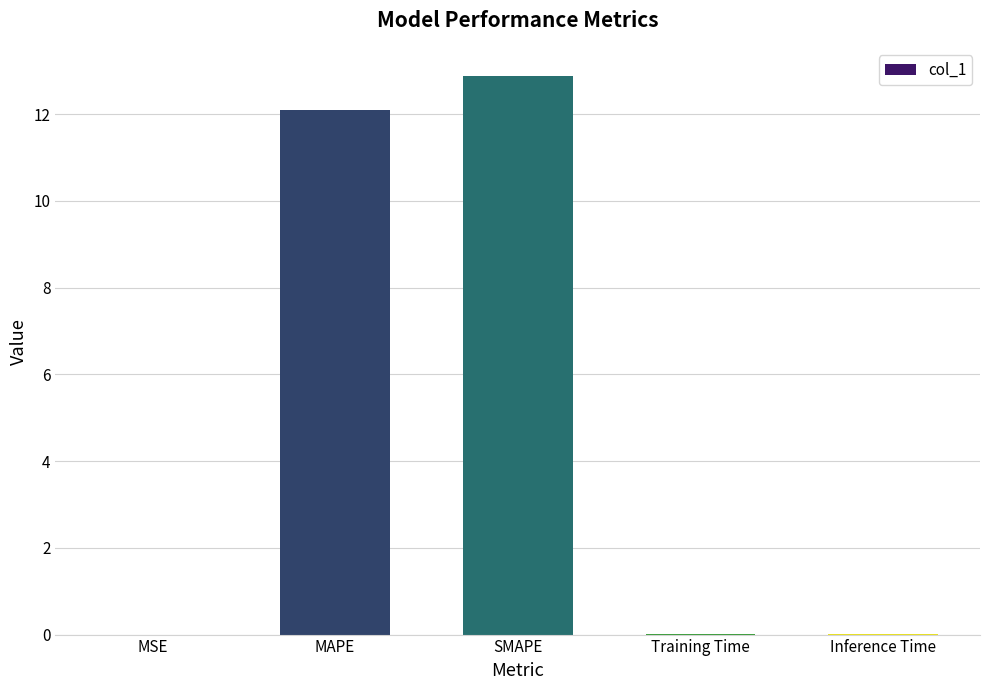

What is the greatest value displayed?

12.9